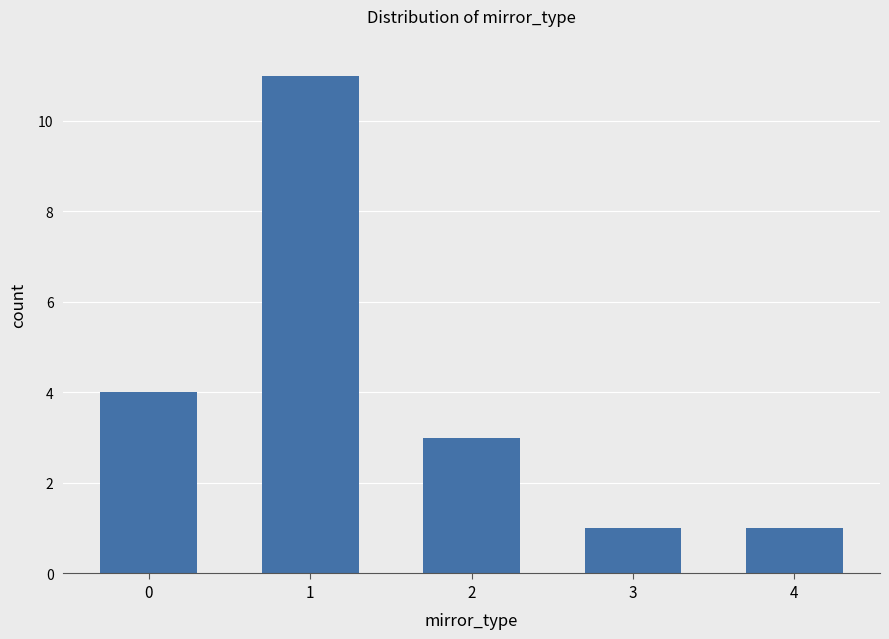

Does the chart contain any negative values?

No